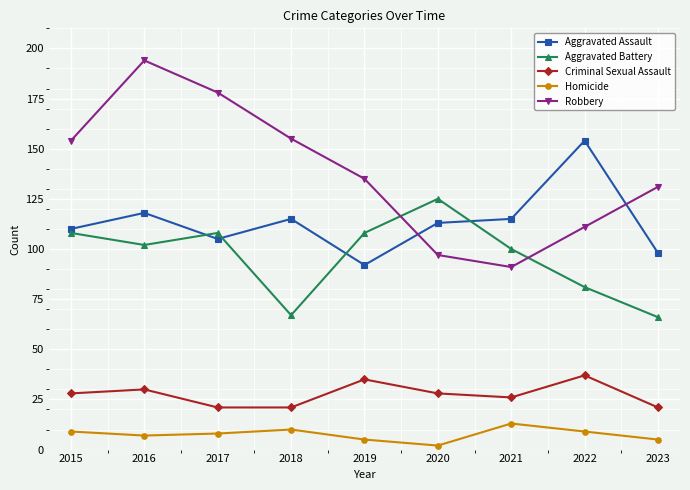

Rank the series by their maximum value, from lowest to highest.

Homicide, Criminal Sexual Assault, Aggravated Battery, Aggravated Assault, Robbery